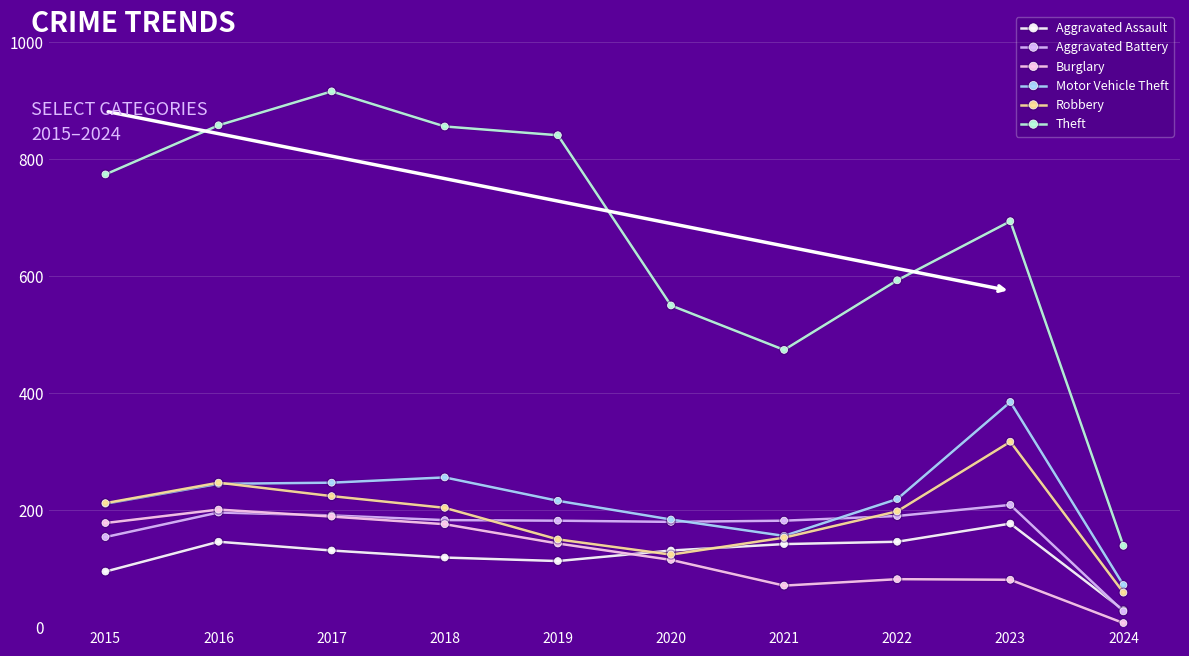

Between 2016 and 2021, which series saw the biggest shift?

Theft